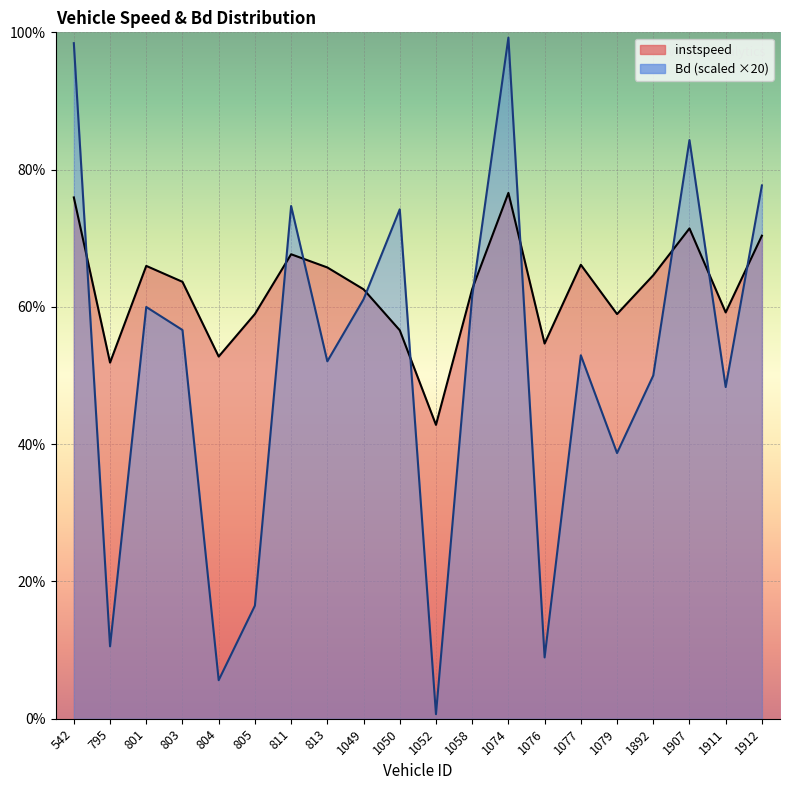

What is the value of the Bd point at the 6th from the left?

3.3